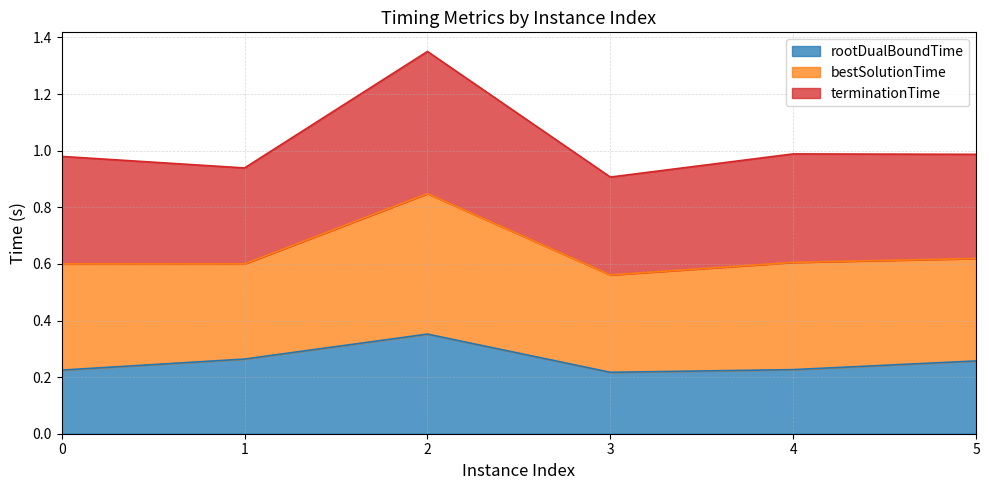

At which category does the chart reach its minimum across all series?

3